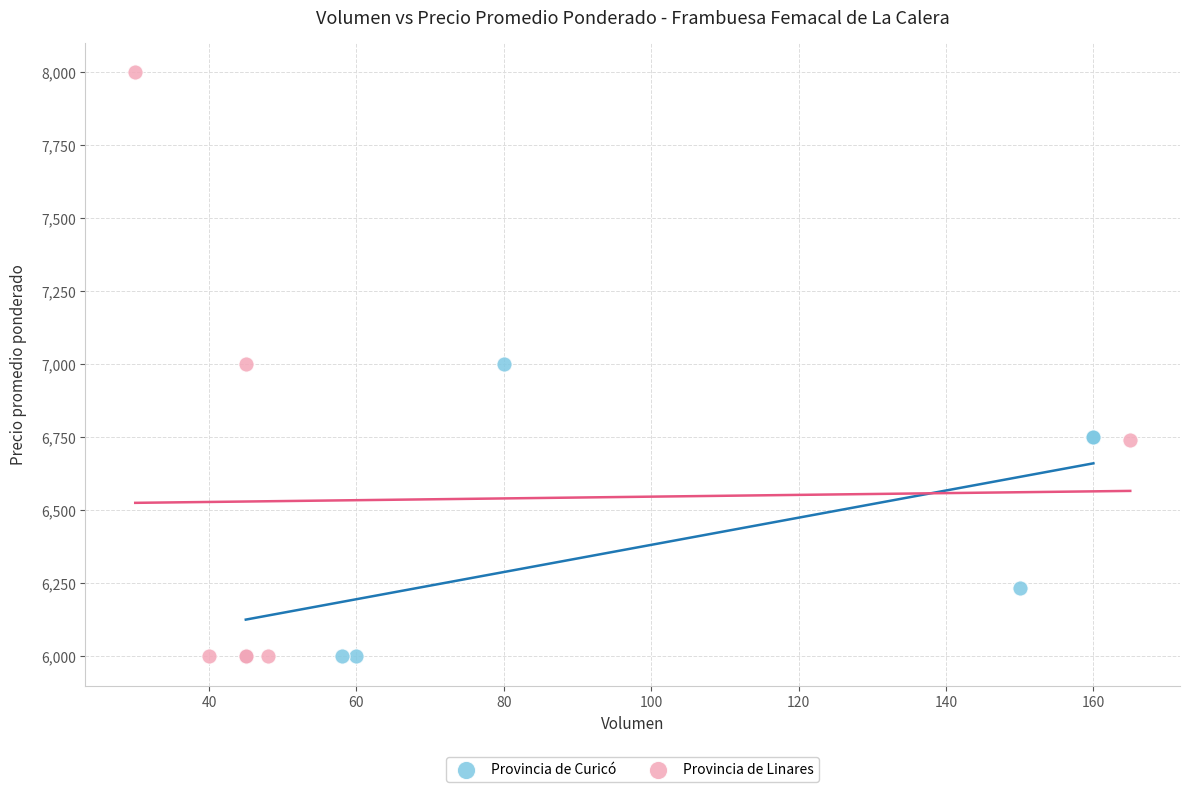

Which series has the widest spread of Y values?

Provincia de Linares